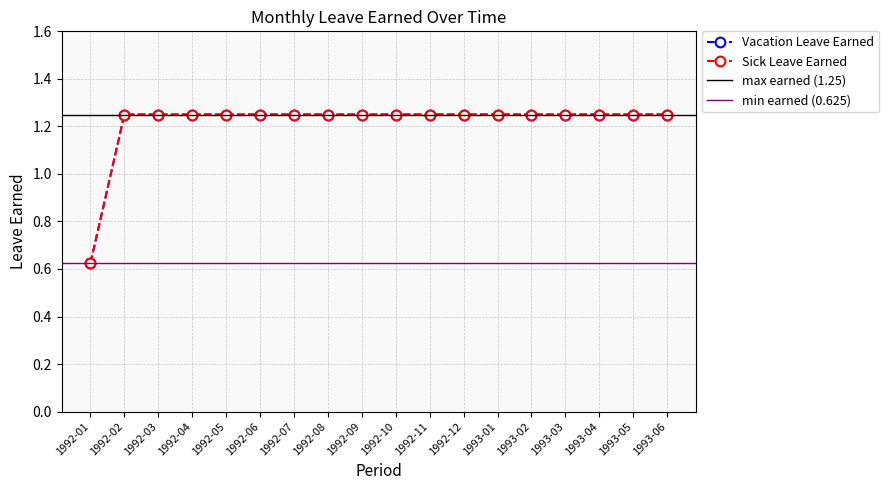

List the labels in order of Vacation Leave Earned value, smallest first.

1992-01, 1992-02, 1992-03, 1992-04, 1992-05, 1992-06, 1992-07, 1992-08, 1992-09, 1992-10, 1992-11, 1992-12, 1993-01, 1993-02, 1993-03, 1993-04, 1993-05, 1993-06